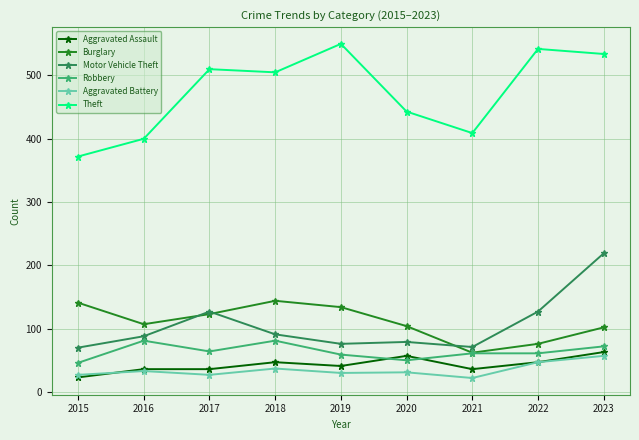

What is the total value across all series at 2015?

679